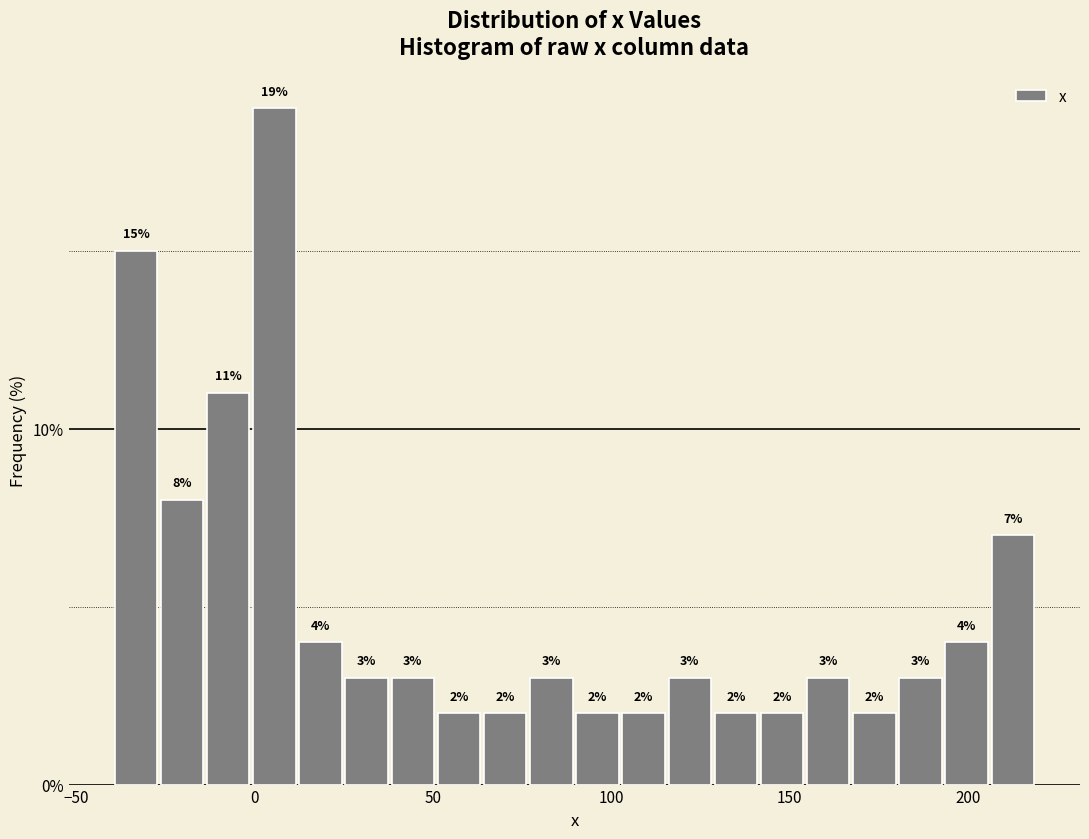

Read against the x-axis, roughly where is the centre of the tallest bar?

5